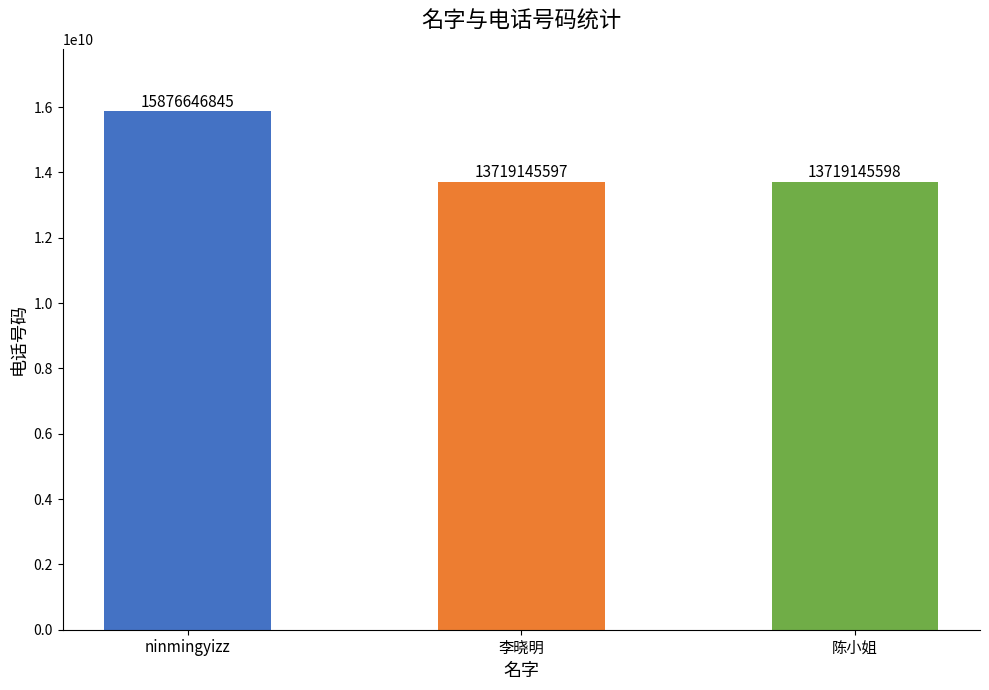

Reading left to right, list all the values displayed in this chart.

15876646845	13719145597	13719145598